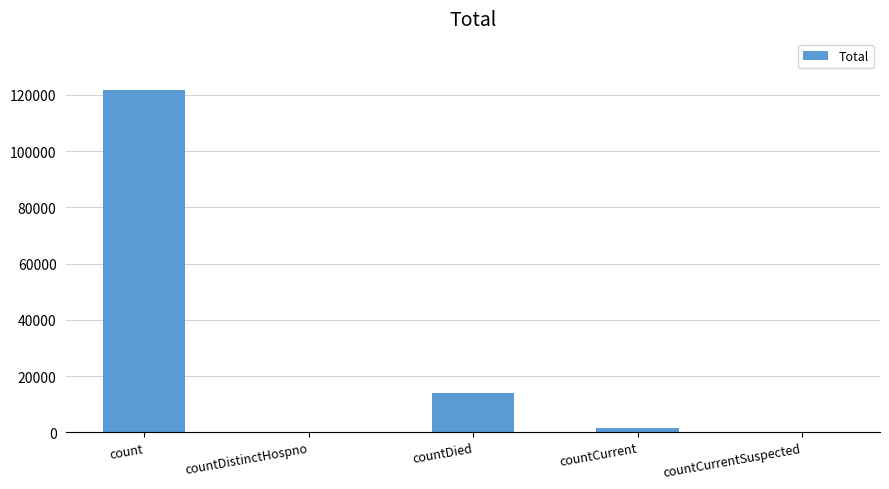

Are the bars horizontal?

No